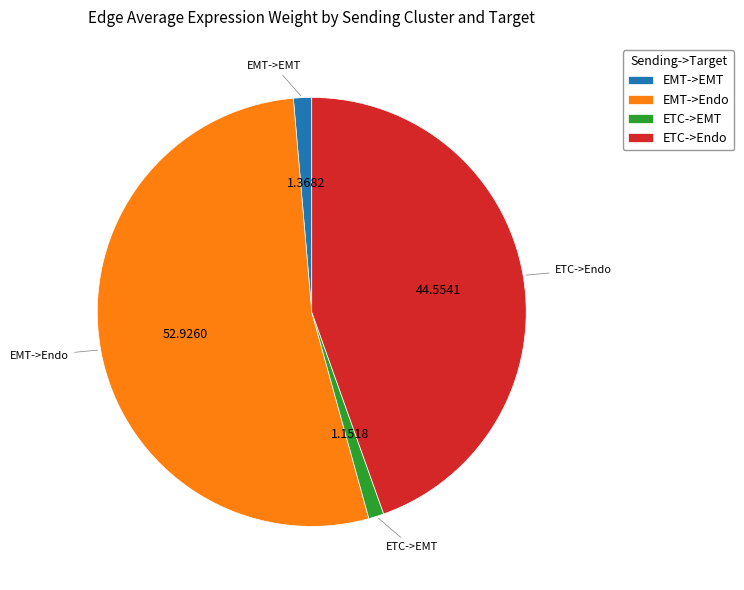

Which has a higher value, EMT->EMT or EMT->Endo?

EMT->Endo